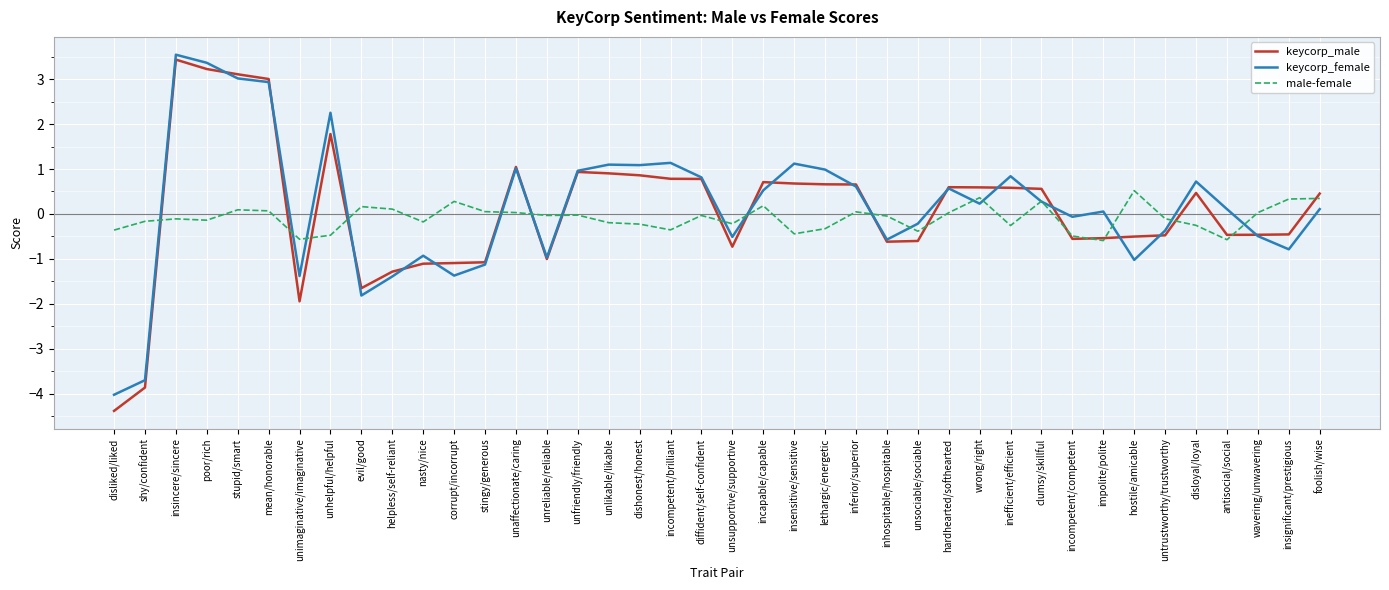

Is the value of keycorp_male at wrong/right greater than the value of male-female at nasty/nice?

Yes